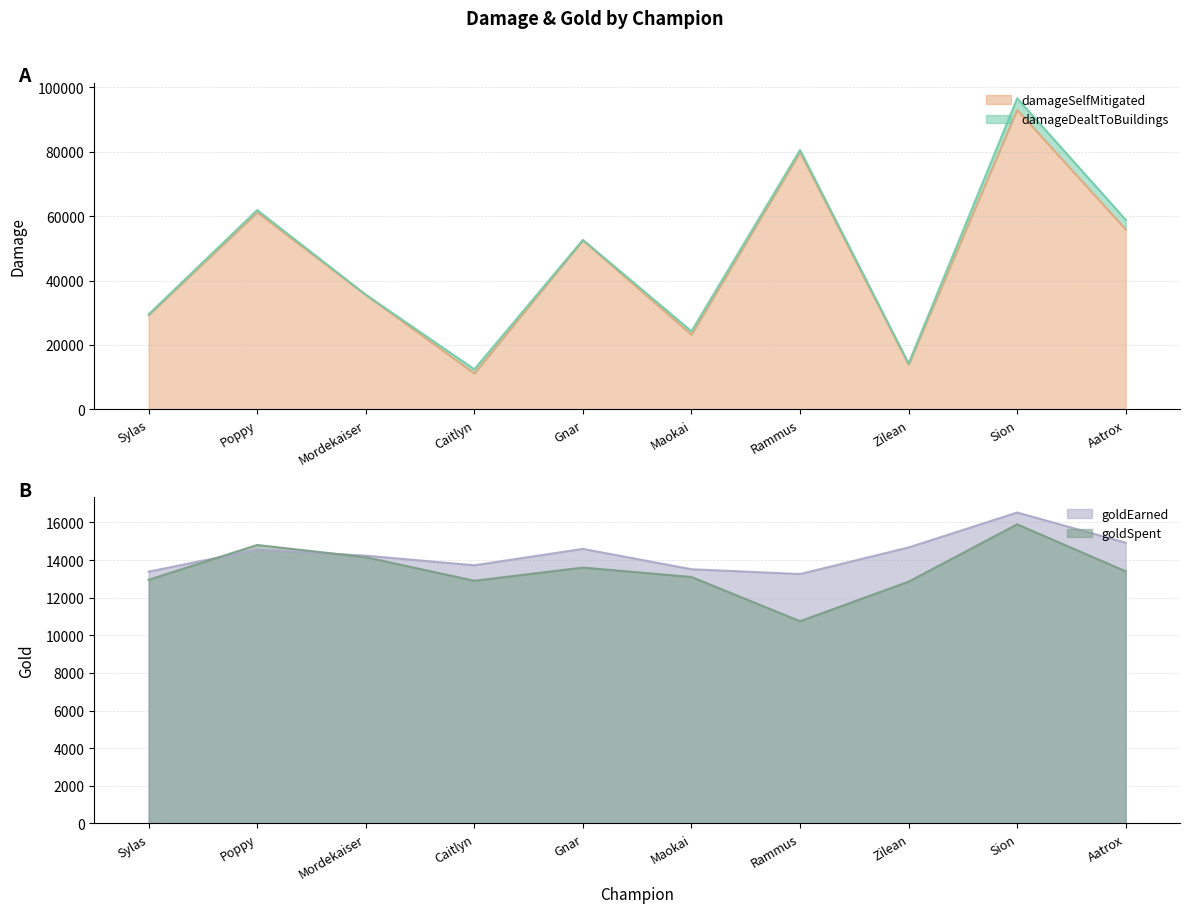

At which label is goldEarned closest to 14891?

Aatrox